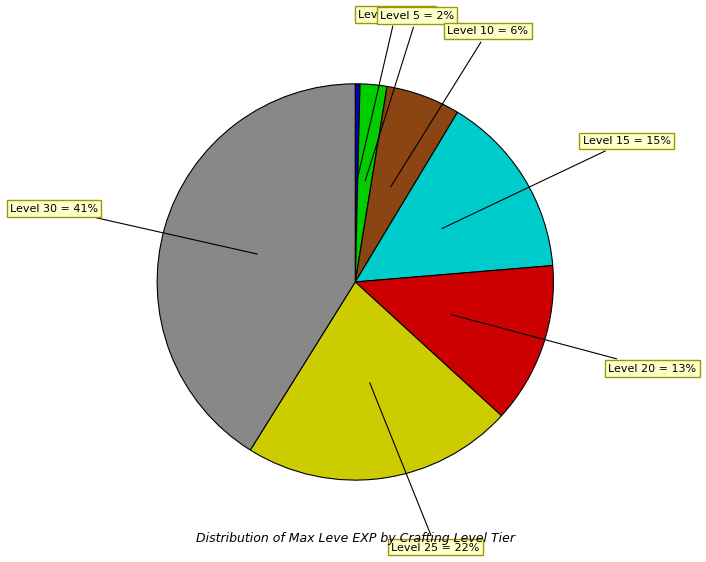

Is it true that Level 1 = 0% is 12% of the pie?

False